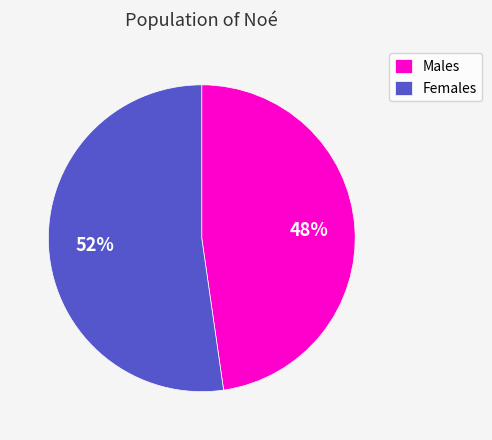

Is there any slice that represents more than half of the pie?

Yes